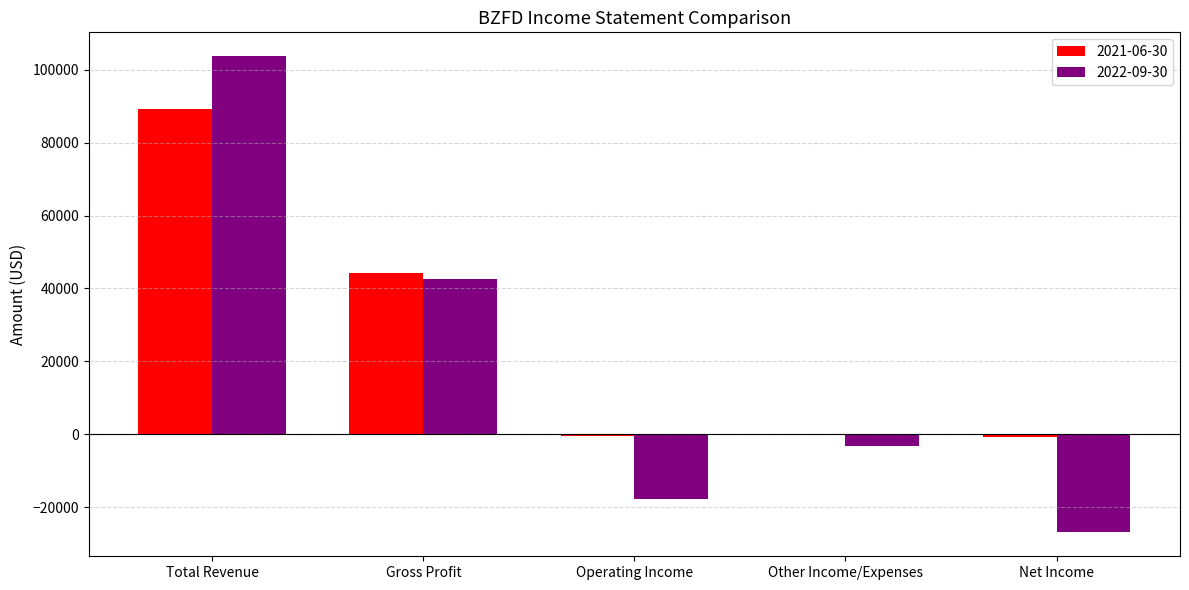

At which label is 2021-06-30 closest to 44250?

Gross Profit